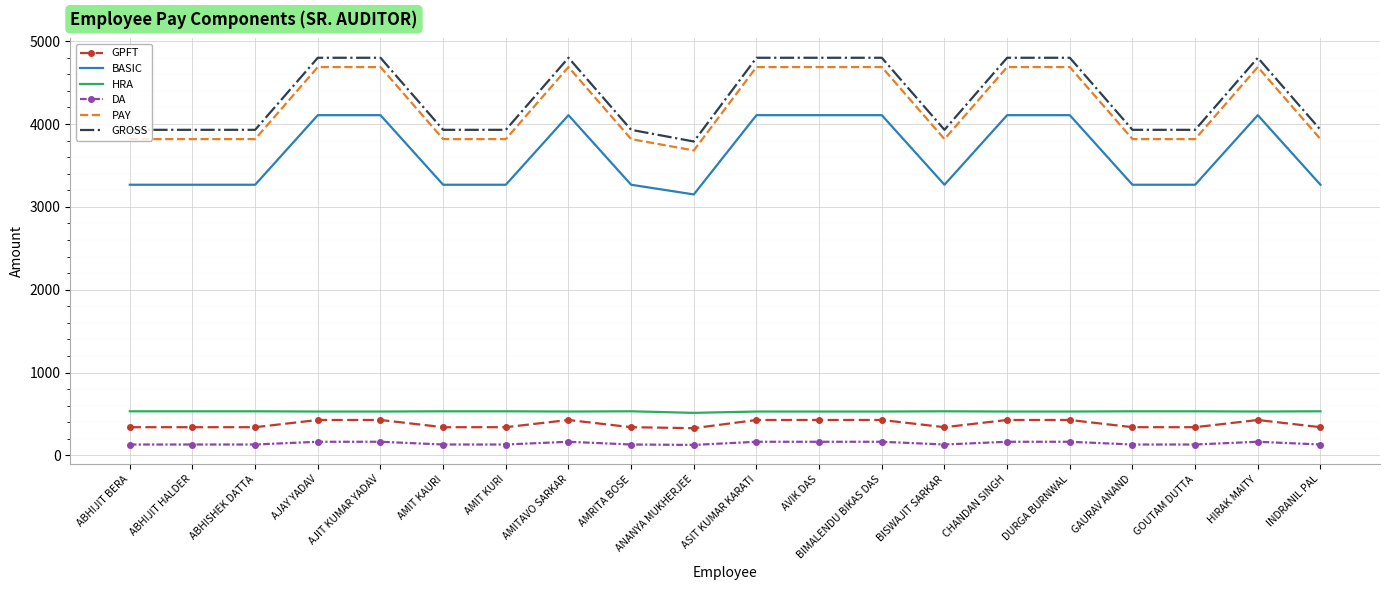

What is the lowest value of the GROSS series?

3789